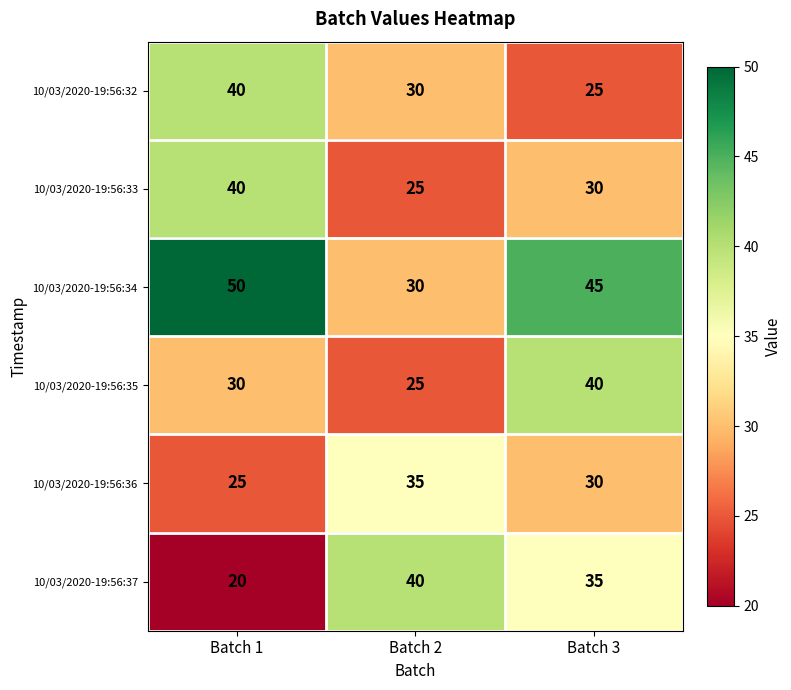

What is the average value of the 10/03/2020-19:56:37 series?

32